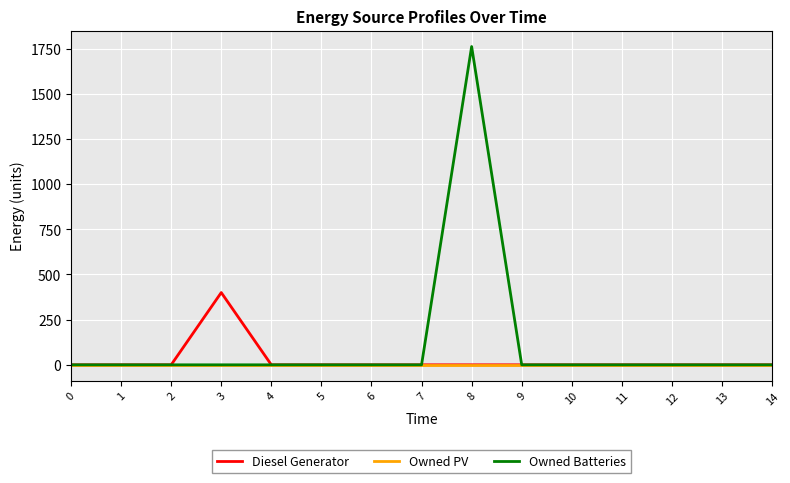

List the series in order of their peak value, highest first.

Owned Batteries, Diesel Generator, Owned PV